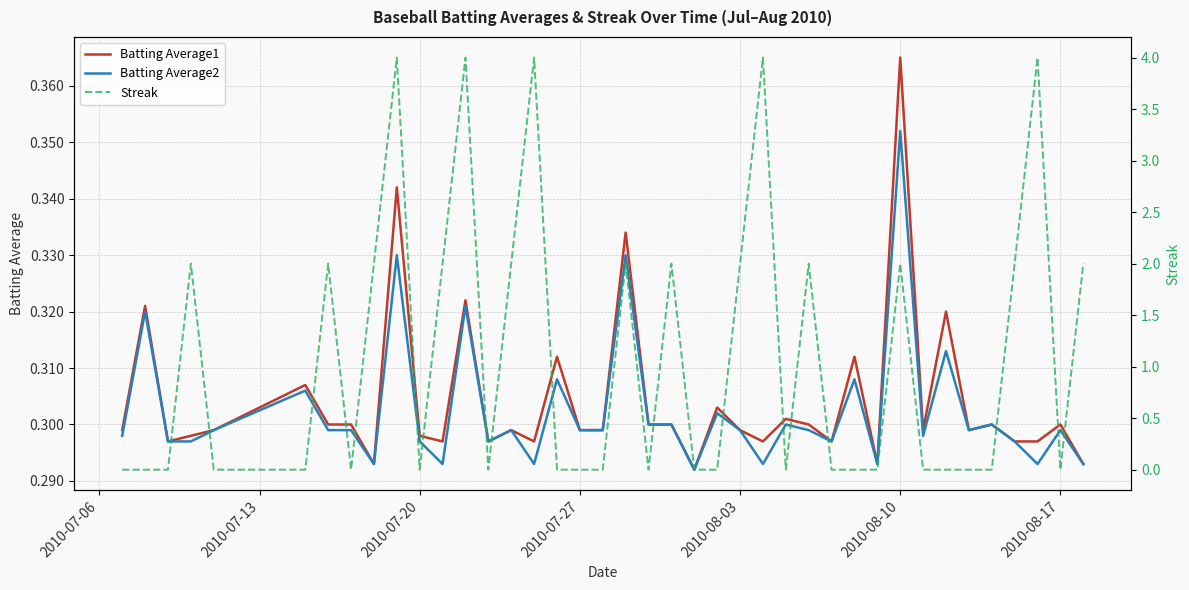

At which label does Batting Average2 reach its peak?

2010-08-10